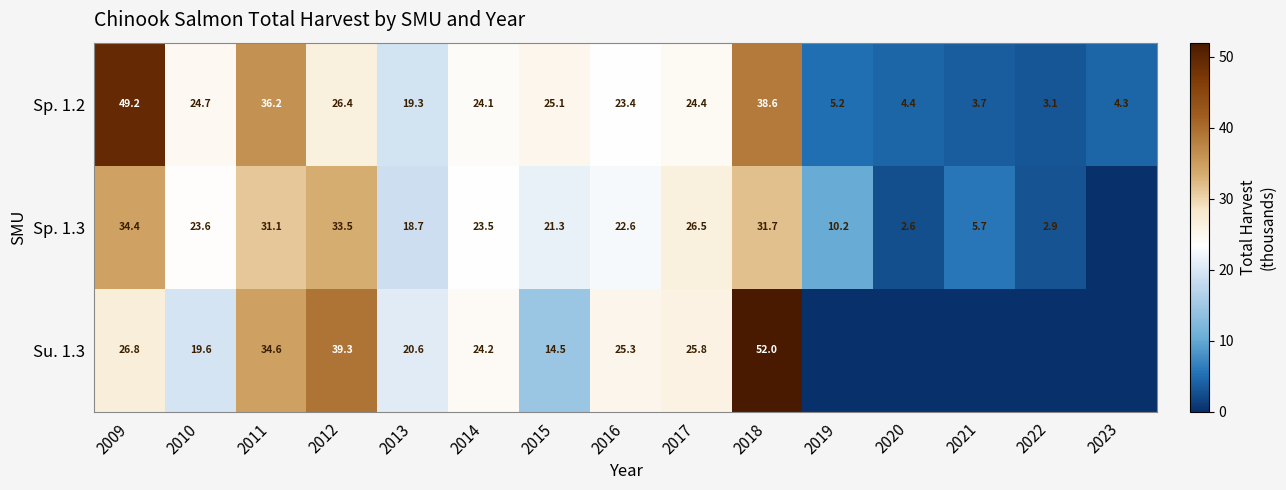

At which category is the sum across all series the highest?

2018